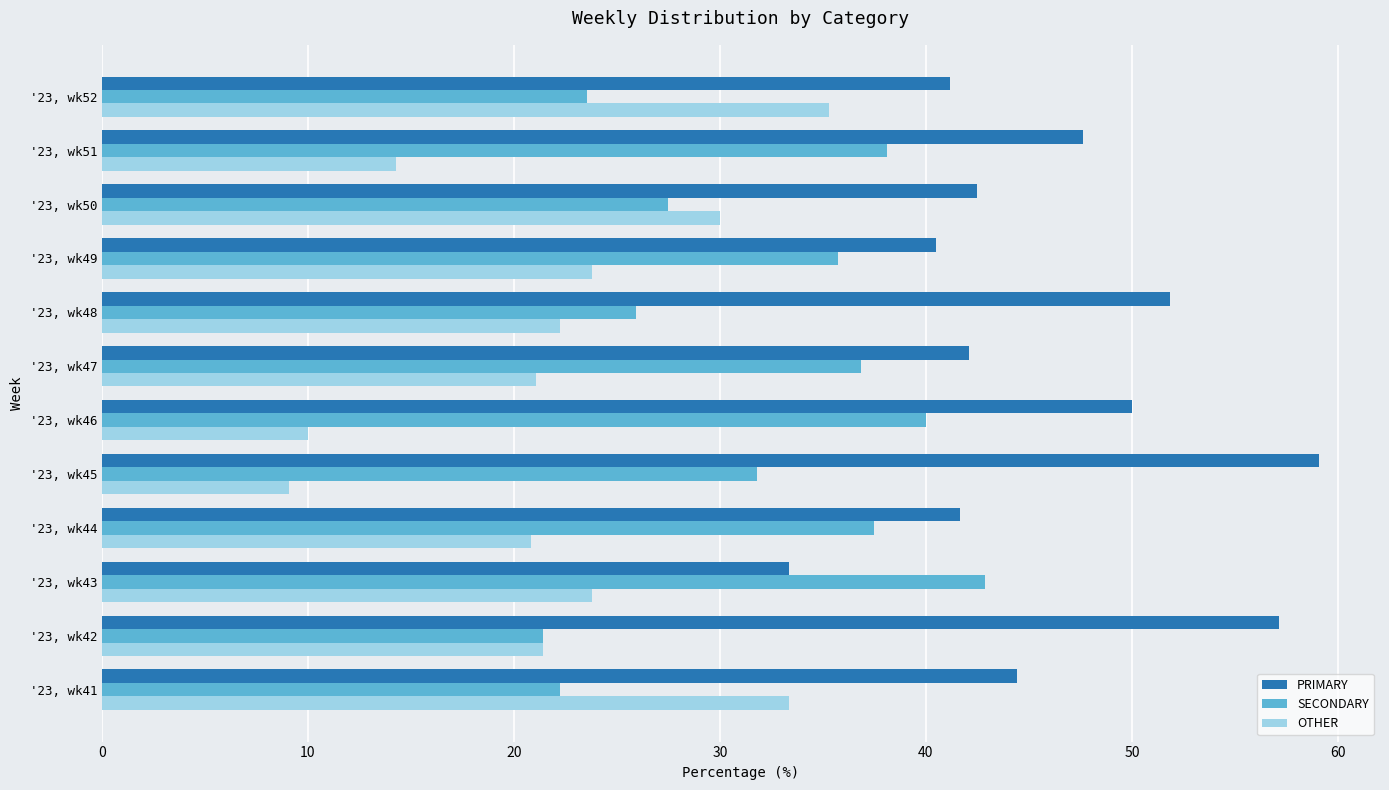

Is it true that SECONDARY equals 40.0 at '23, wk46?

True